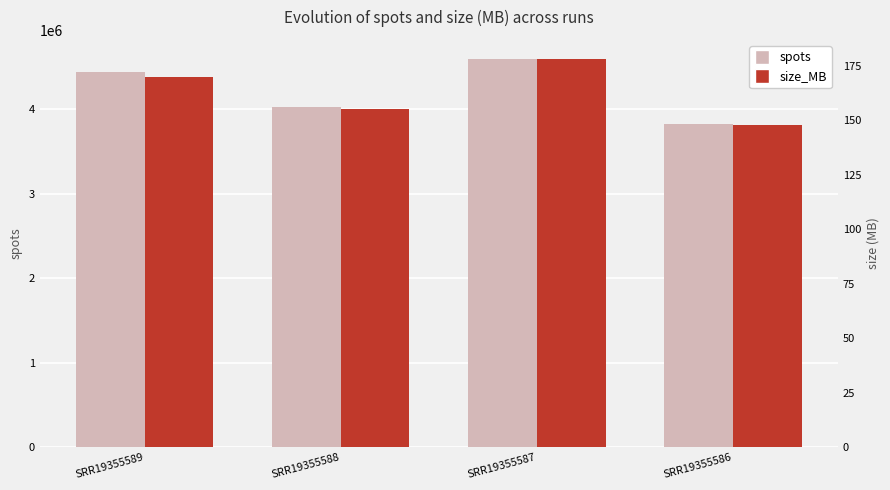

At which label does spots first exceed 4437395?

SRR19355587